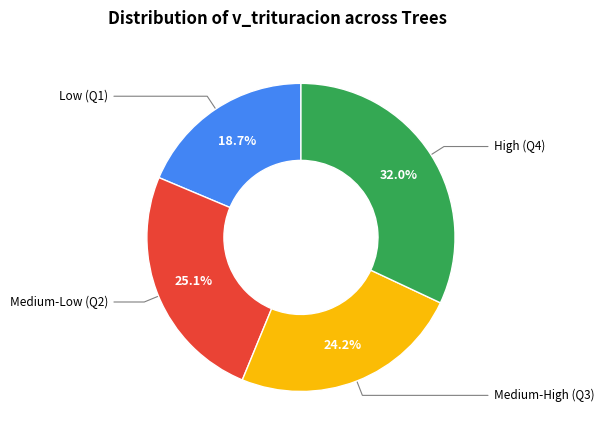

Is there any slice that represents more than half of the pie?

No